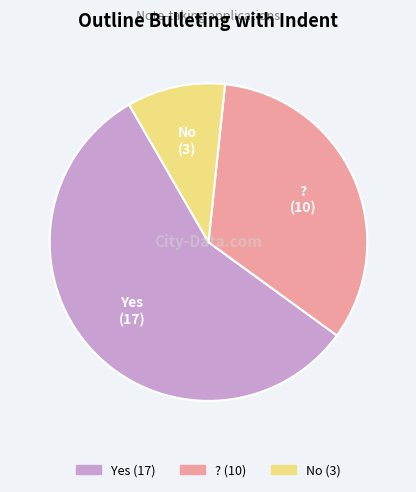

Is there any slice that represents more than half of the pie?

Yes